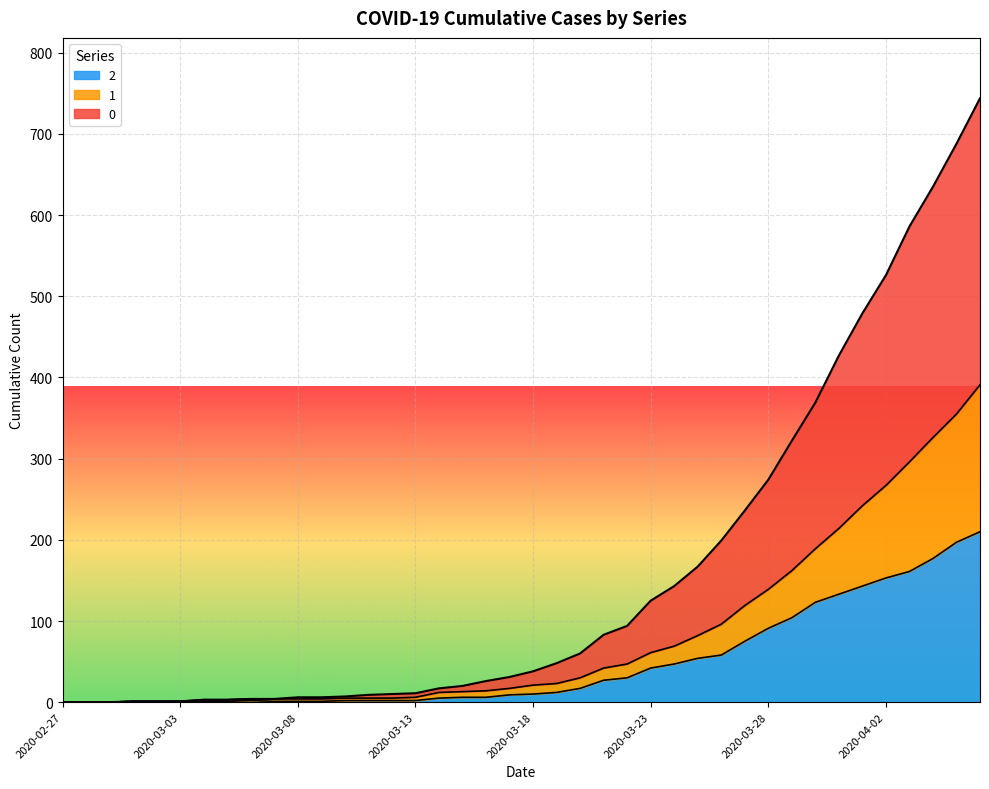

Read the 2 value at 2020-03-27, to the nearest 5.

75